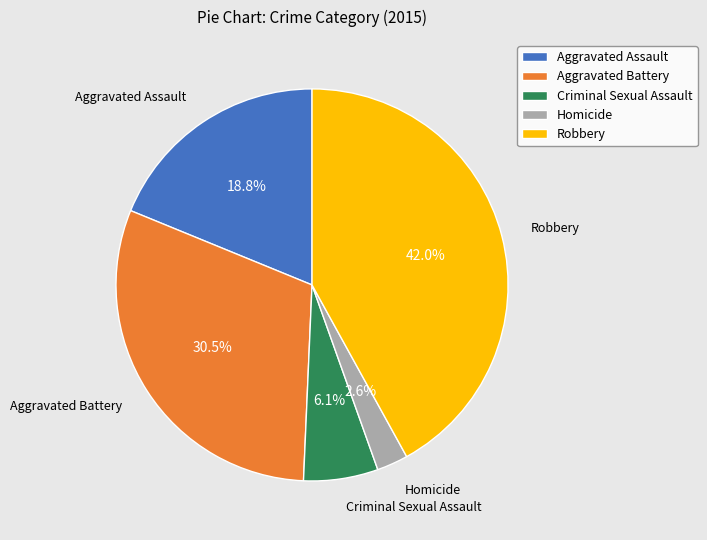

Approximately how many times larger is the value at Aggravated Assault compared to Robbery?

0.4